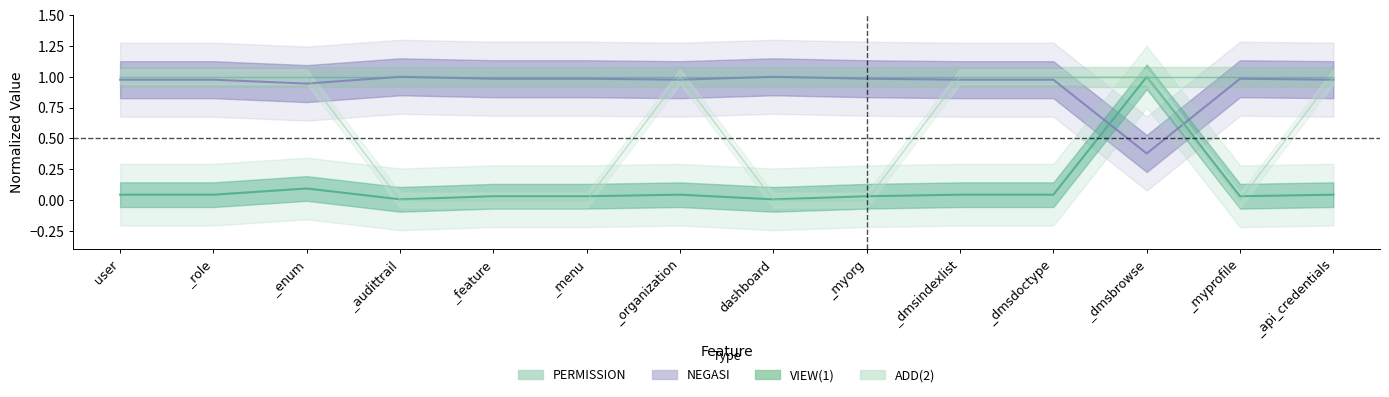

Between _api_credentials and _feature, which is larger?

_feature